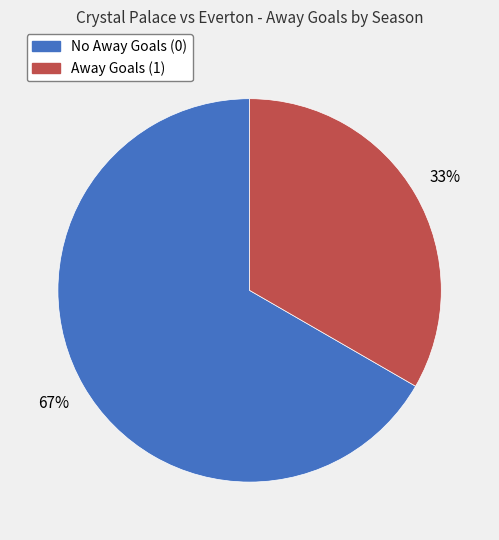

How many segments does this pie chart have?

2